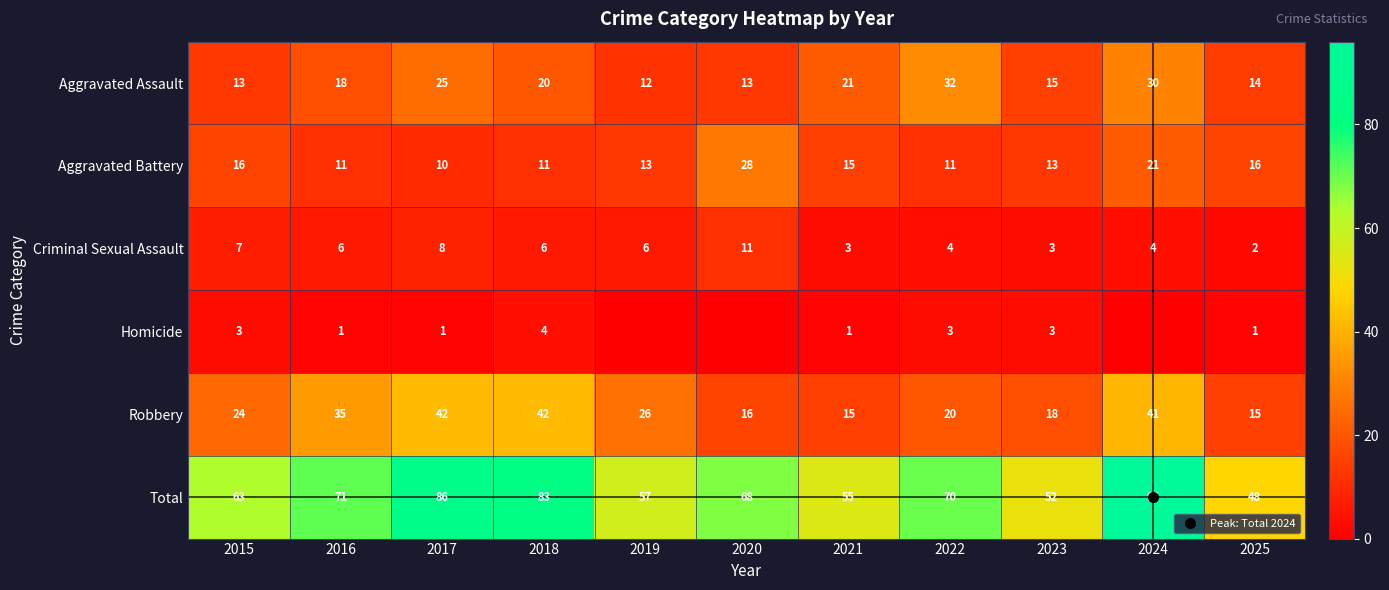

Is it true that Total equals 36 at 2022?

False